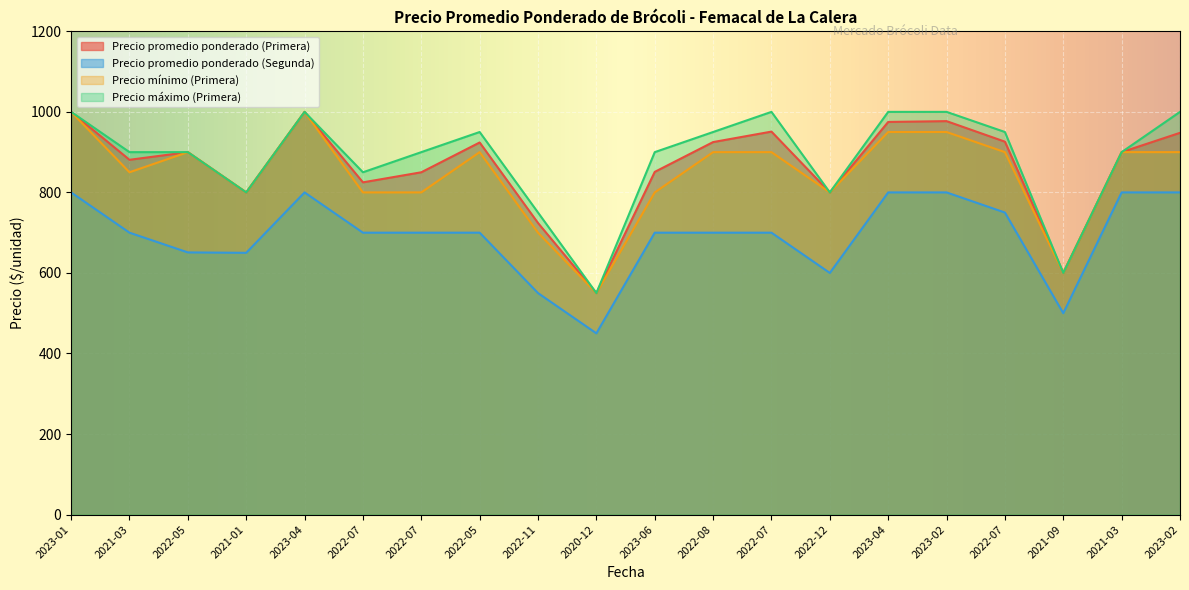

True or false: Precio promedio ponderado (Segunda) and Precio máximo (Primera) cross at least once.

False